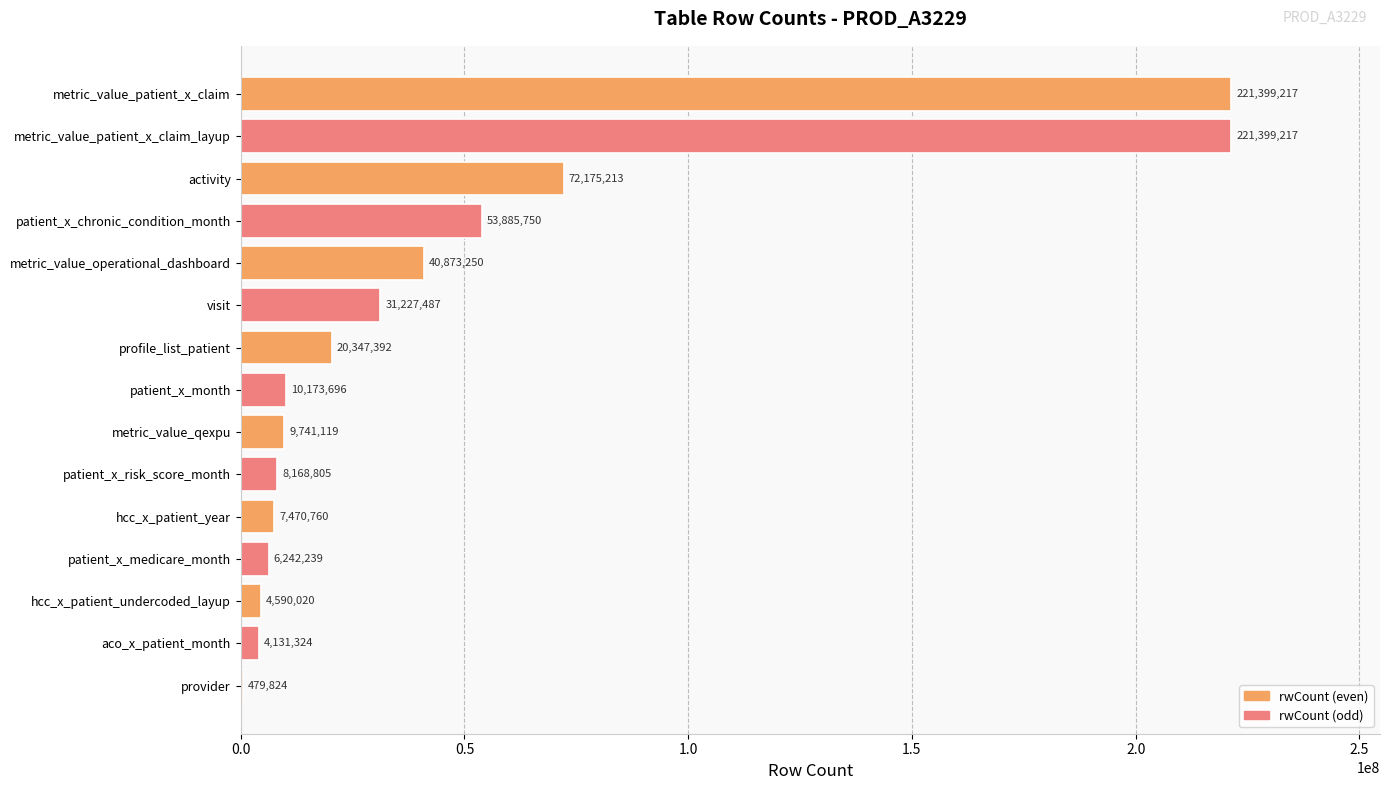

Which has a higher value, activity or metric_value_operational_dashboard?

activity